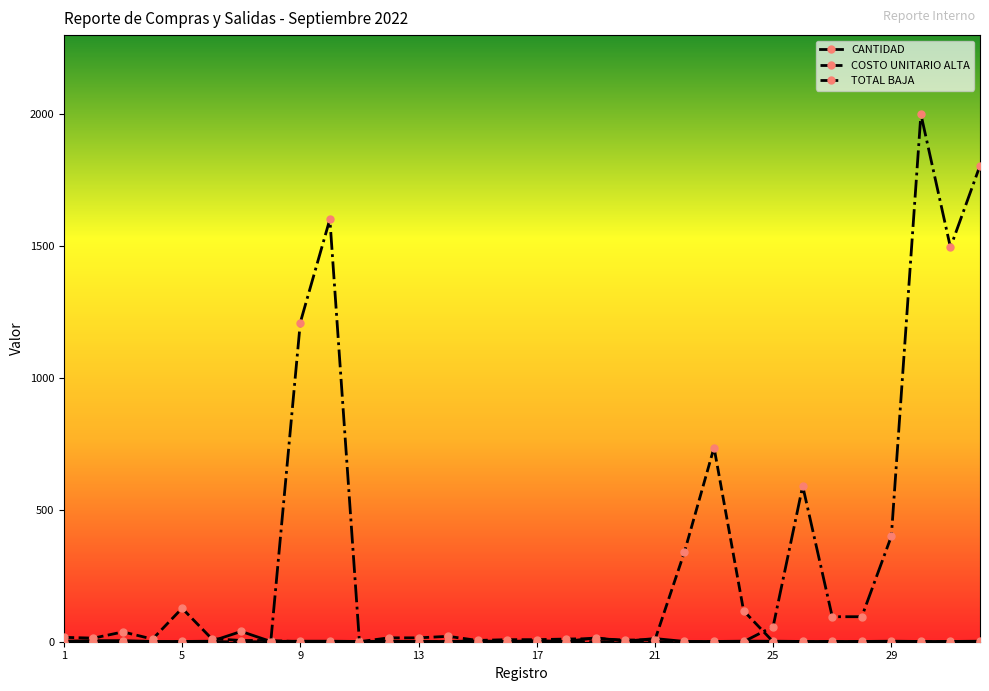

Rank the series by their maximum value, from lowest to highest.

CANTIDAD, COSTO UNITARIO ALTA, TOTAL BAJA